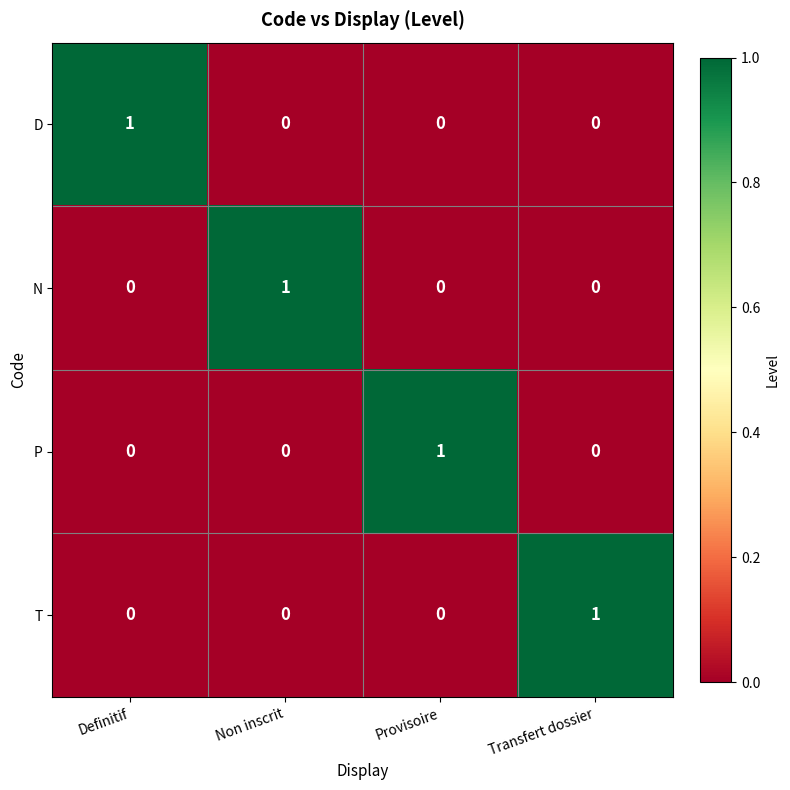

What is the difference between the highest and lowest values at Transfert dossier?

1